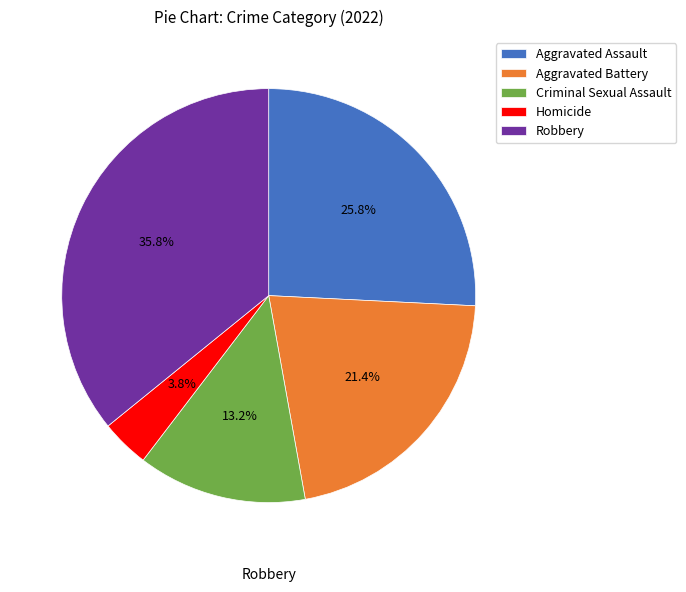

What is the largest slice in the pie chart?

Robbery